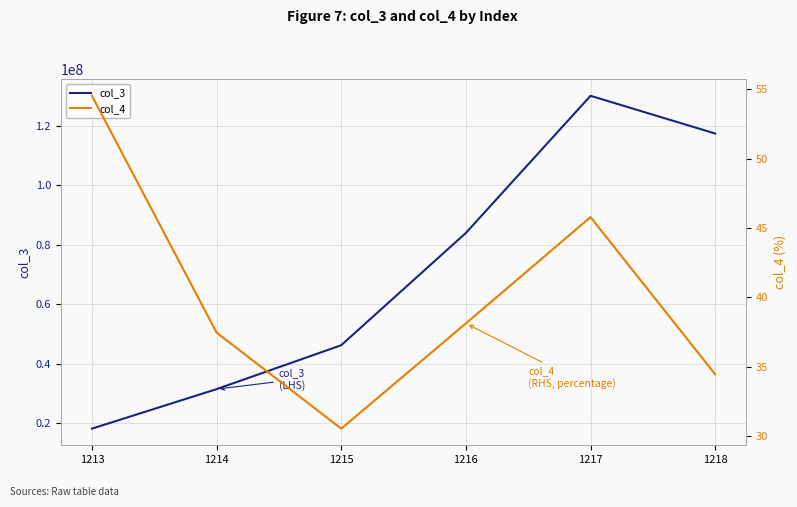

What is the difference between the highest and lowest values at 1215?

46154607.3